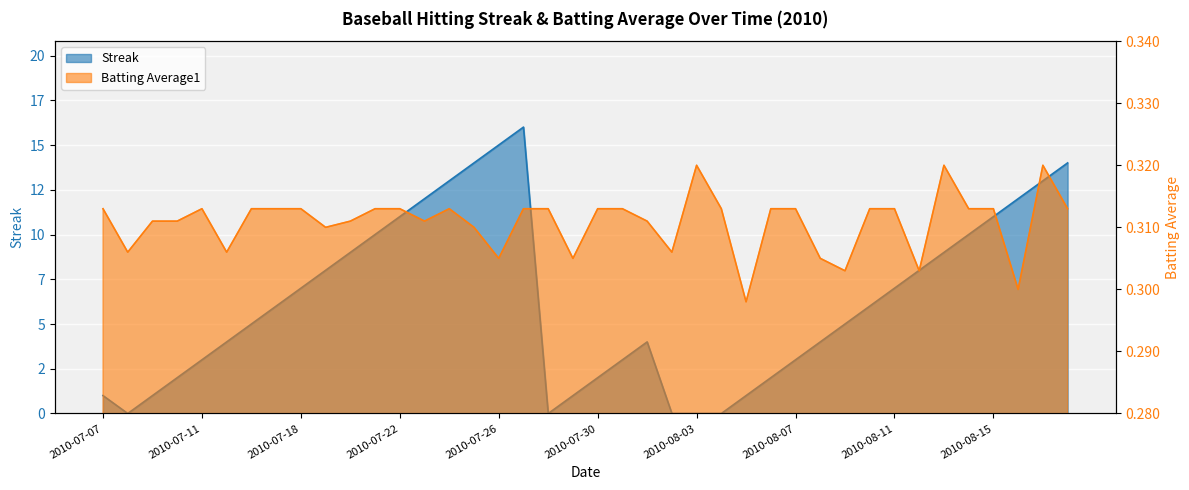

Rank the series at 2010-08-04 from lowest to highest value.

Streak, Batting Average1